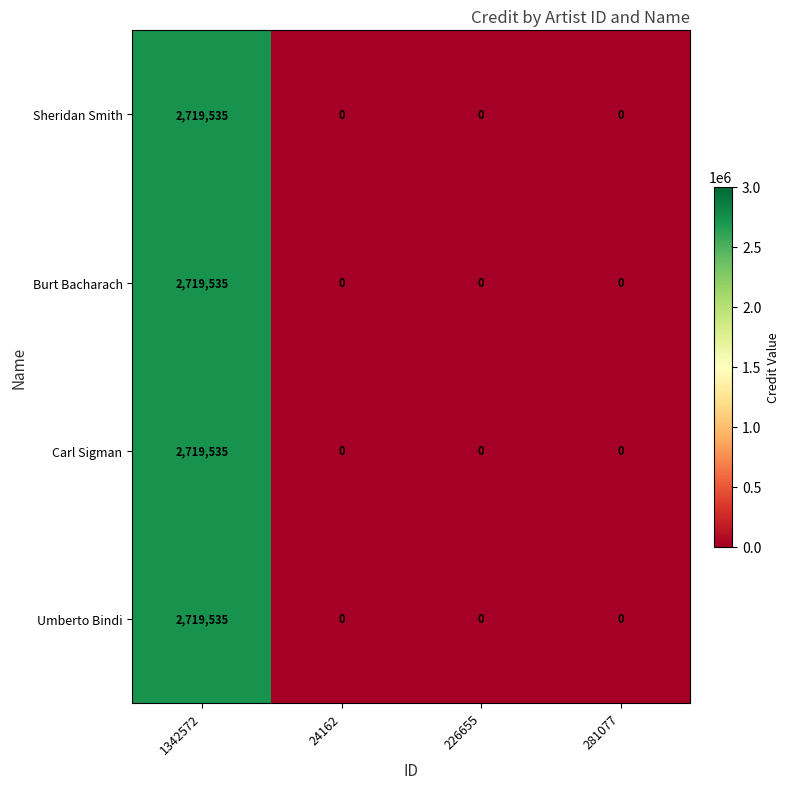

Reading left to right, what are all the values shown in this chart?

Sheridan Smith: 1342572=2719535	24162=0	226655=0	281077=0
Burt Bacharach: 1342572=2719535	24162=0	226655=0	281077=0
Carl Sigman: 1342572=2719535	24162=0	226655=0	281077=0
Umberto Bindi: 1342572=2719535	24162=0	226655=0	281077=0